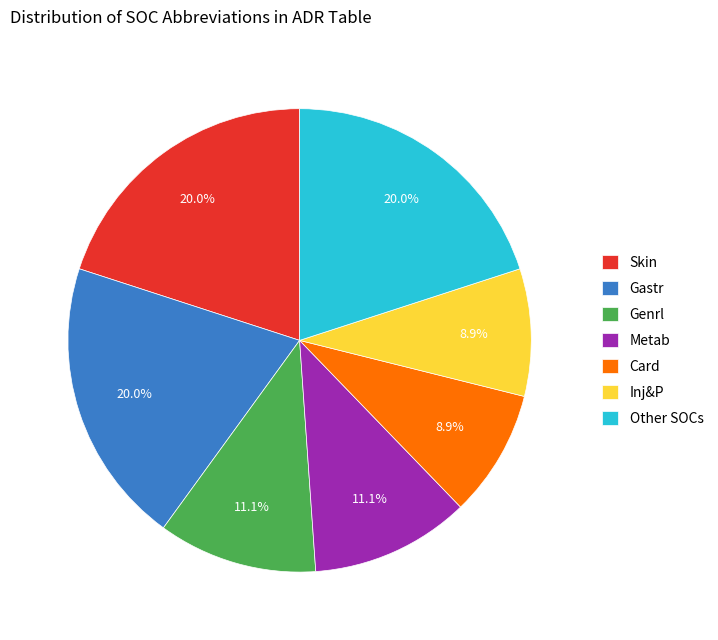

How many segments does this pie chart have?

7